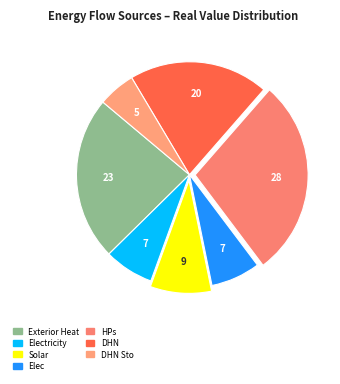

How many segments does this pie chart have?

7